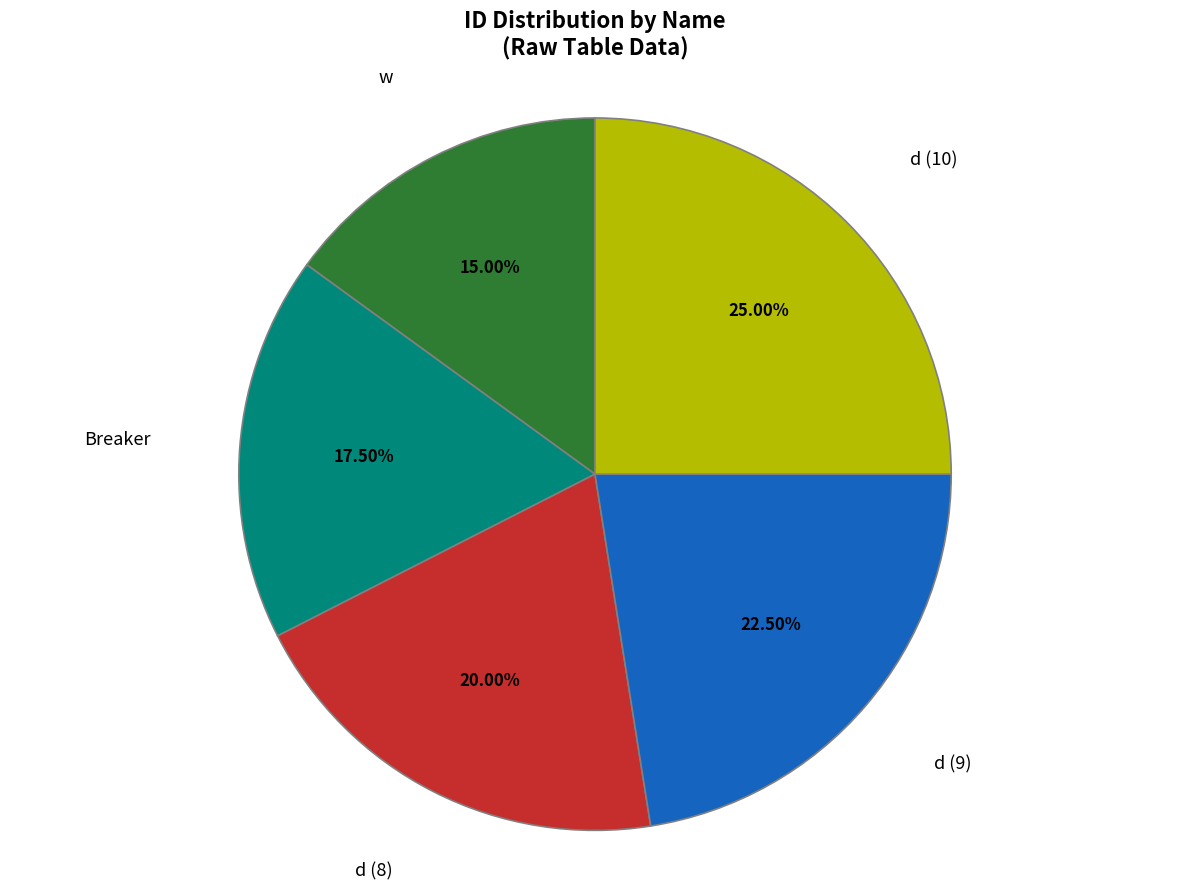

Is there any slice that represents more than half of the pie?

No